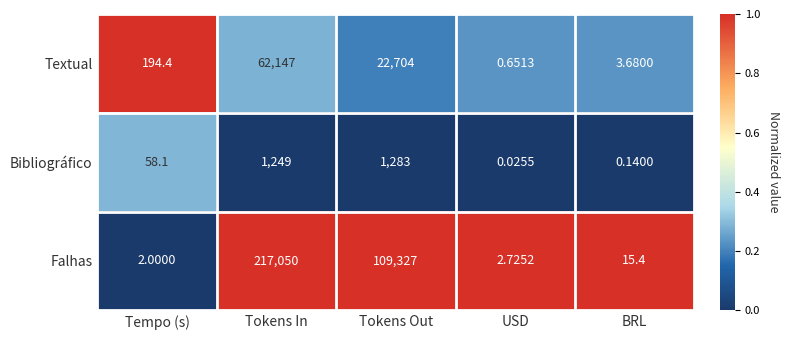

At which category does the chart reach its peak across all series?

Tokens In